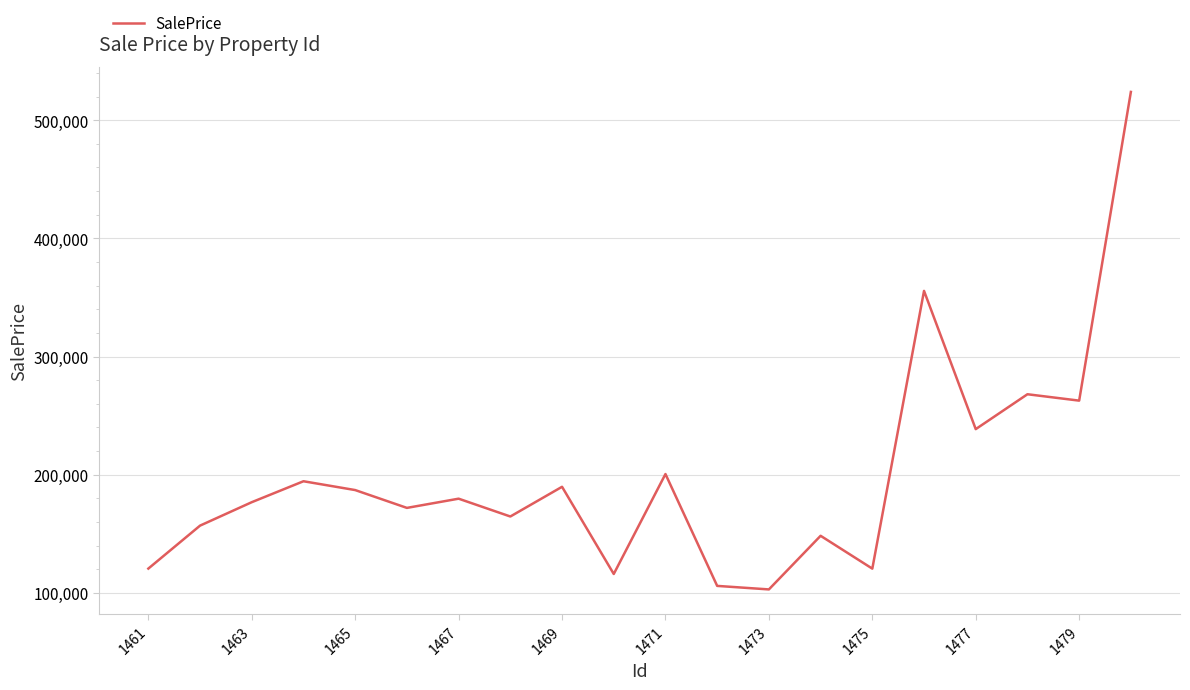

Is this an area chart (filled region under the line)?

No